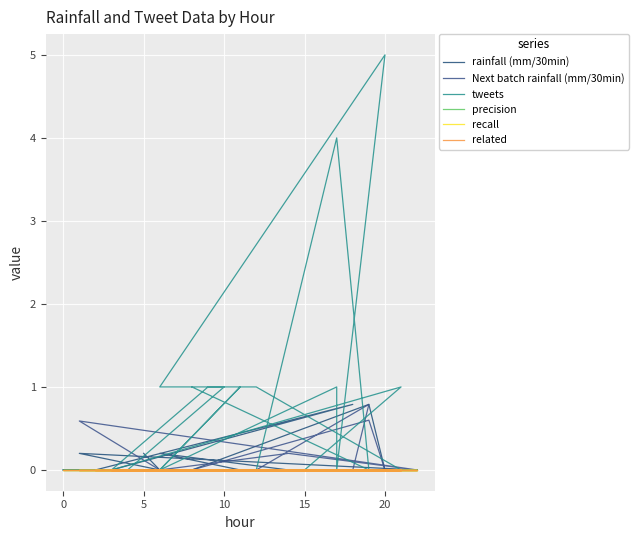

True or false: related and rainfall (mm/30min) cross at least once.

False